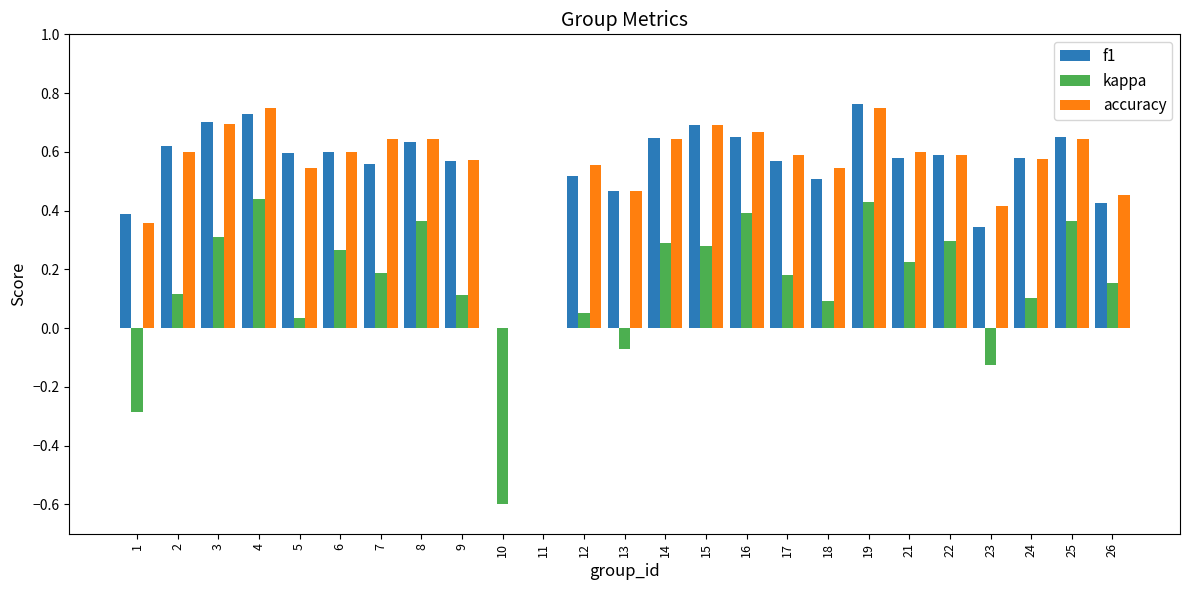

How many distinct data groups are displayed?

3